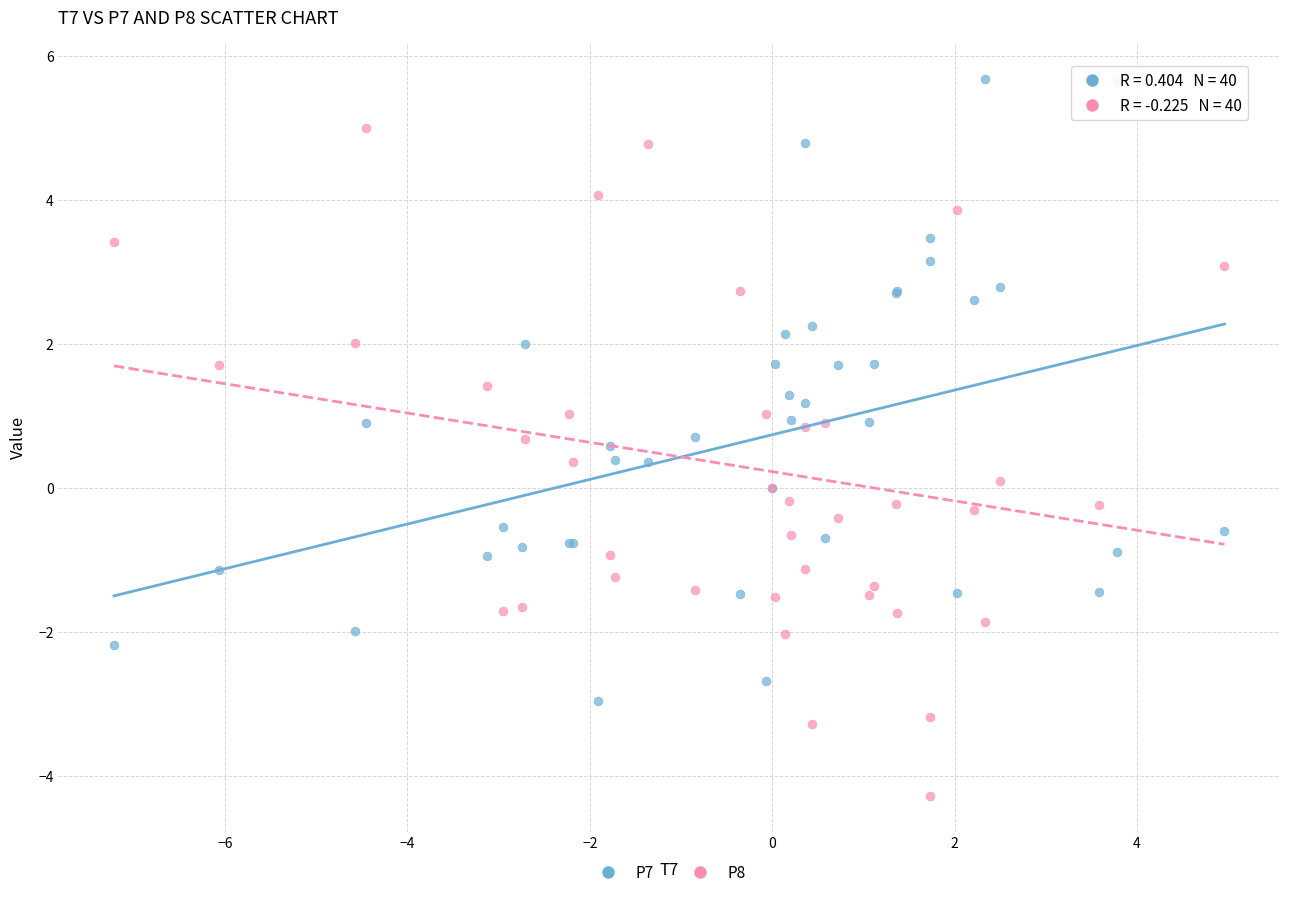

What is the X range (max minus min) for the scatter plot?

12.2